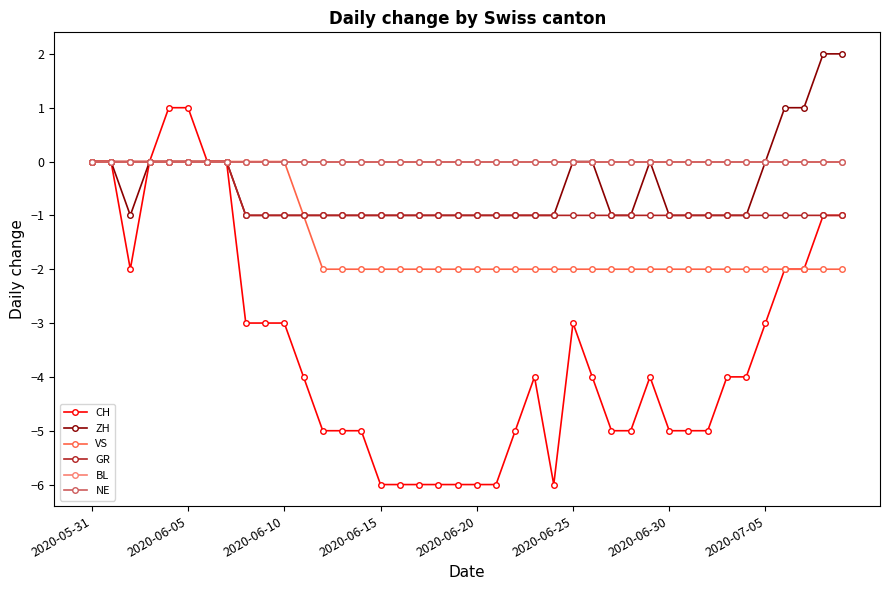

Does the chart have visible grid lines?

No